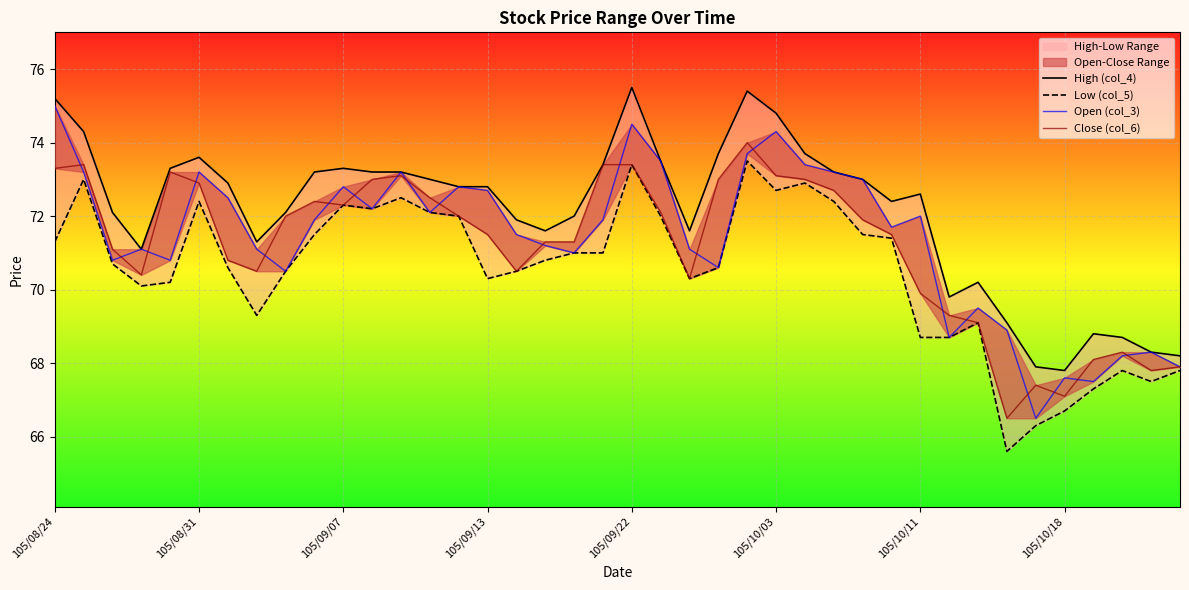

List the series in order of their peak value, lowest first.

Low (col_5), Close (col_6), Open (col_3), High (col_4)